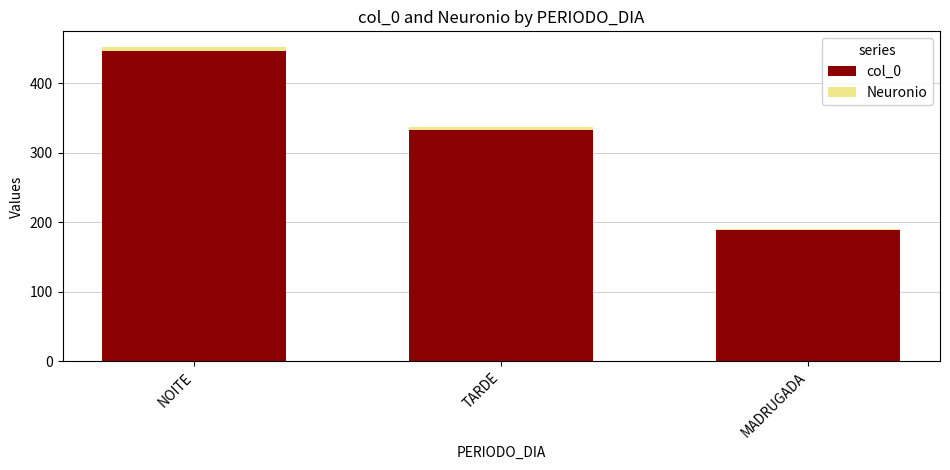

Reading left to right, list the values for the col_0 series.

446	333	189